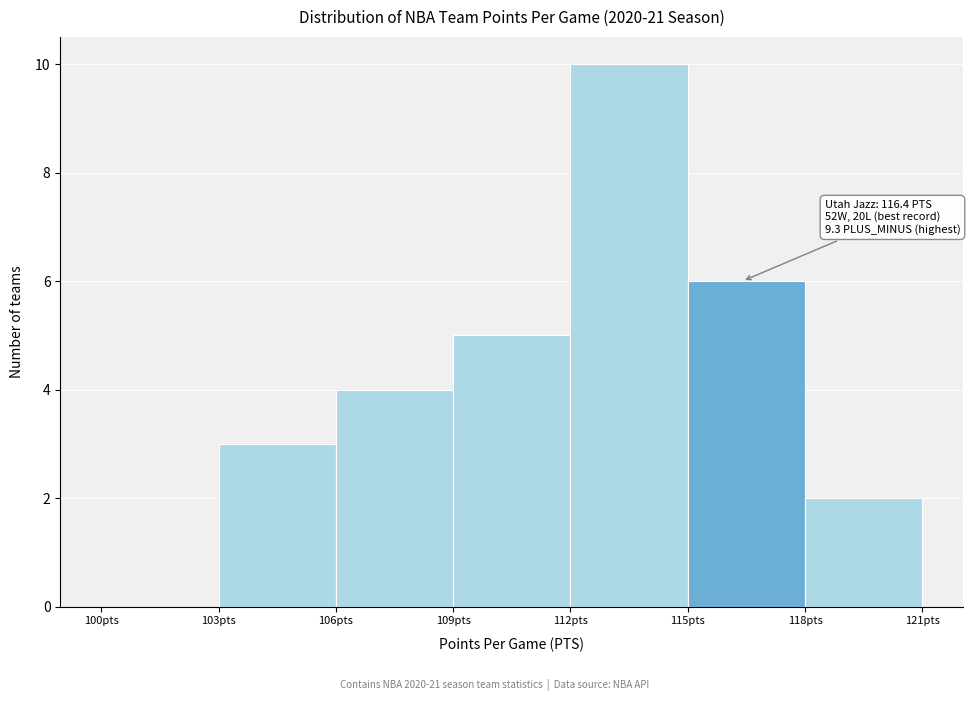

Over which range of the x-axis is the bar tallest?

112 to 115